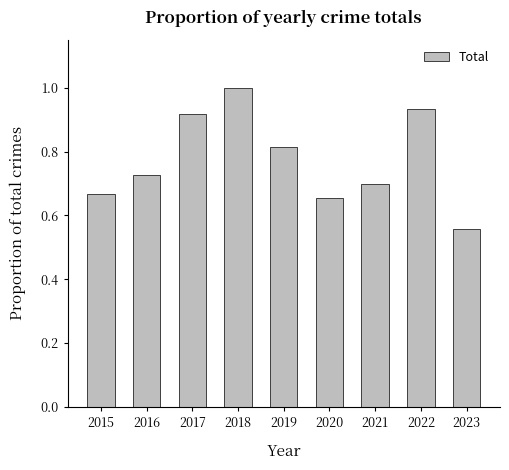

What is the difference between the maximum and minimum values?

0.4